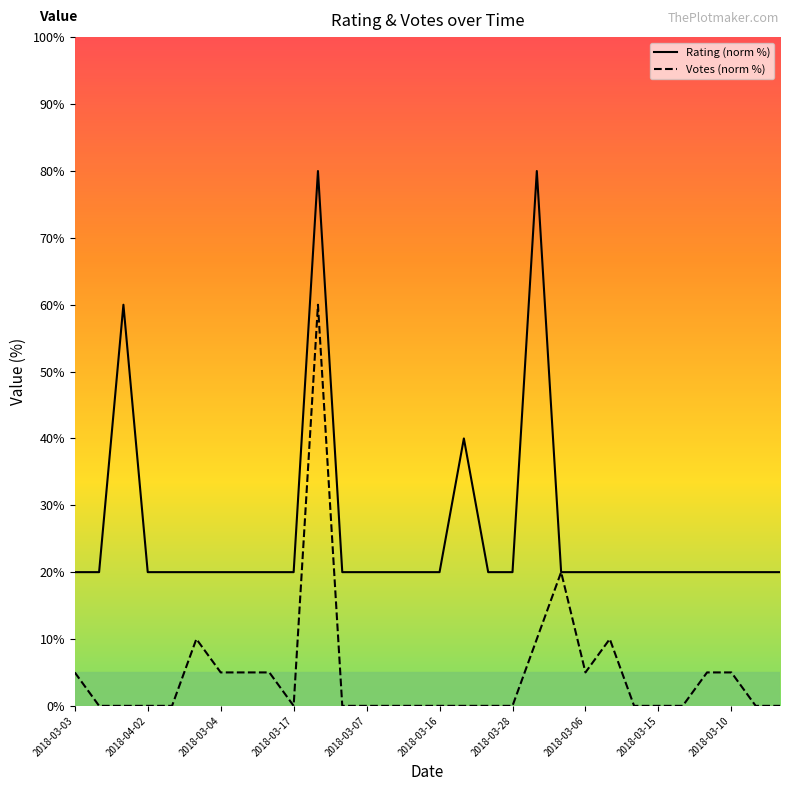

What is the highest value of the Votes series?

60